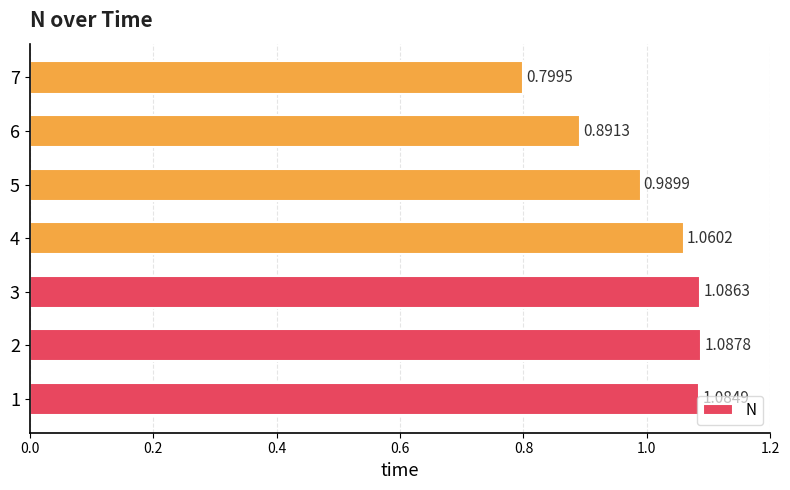

List the labels in order of value, largest first.

2, 3, 1, 4, 5, 6, 7